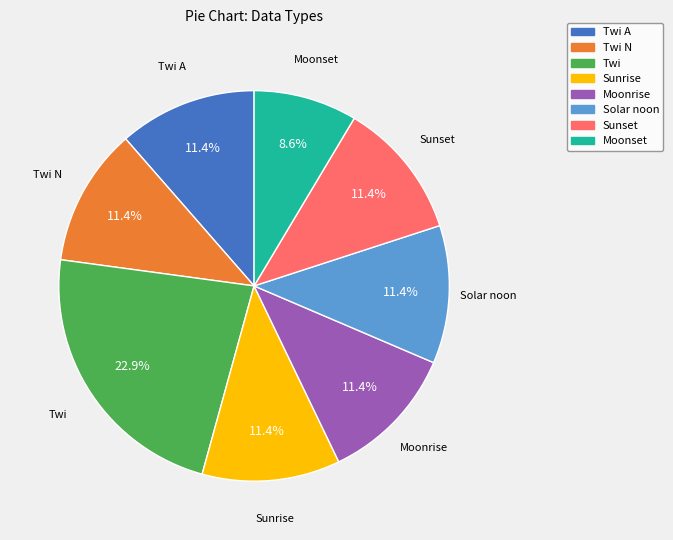

Is there any slice that represents more than half of the pie?

No